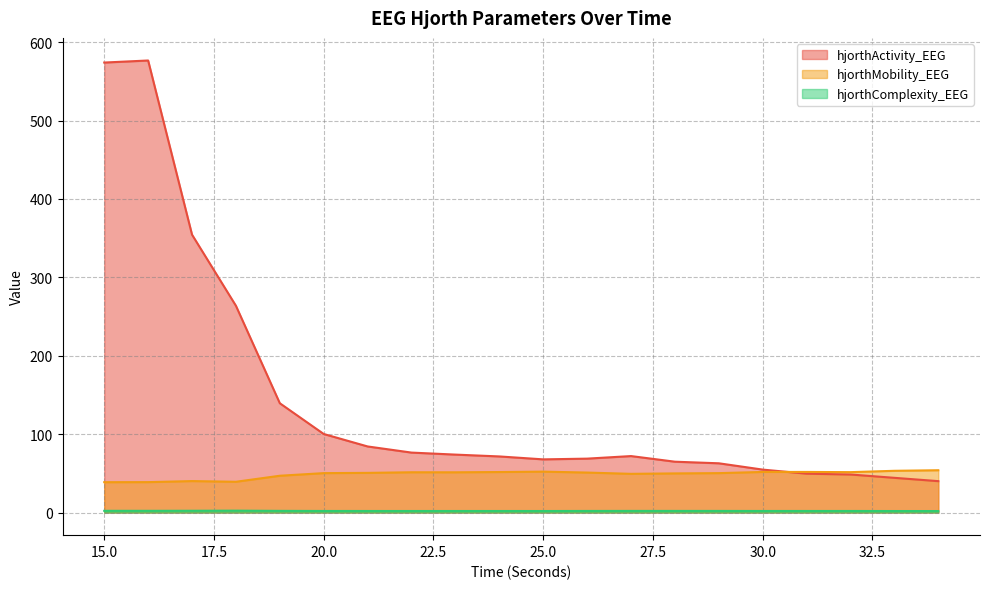

Rank the categories by hjorthMobility_EEG value from lowest to highest.

15, 16, 18, 17, 19, 27, 28, 29, 20, 21, 26, 23, 22, 32, 24, 30, 31, 25, 33, 34